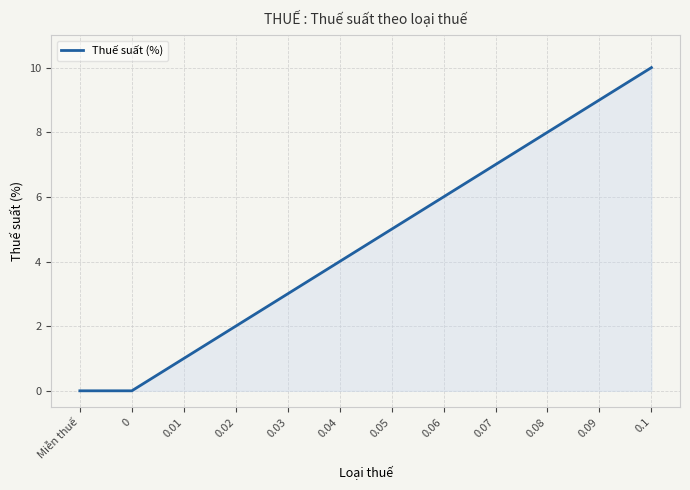

How many values are between 2 and 8?

7